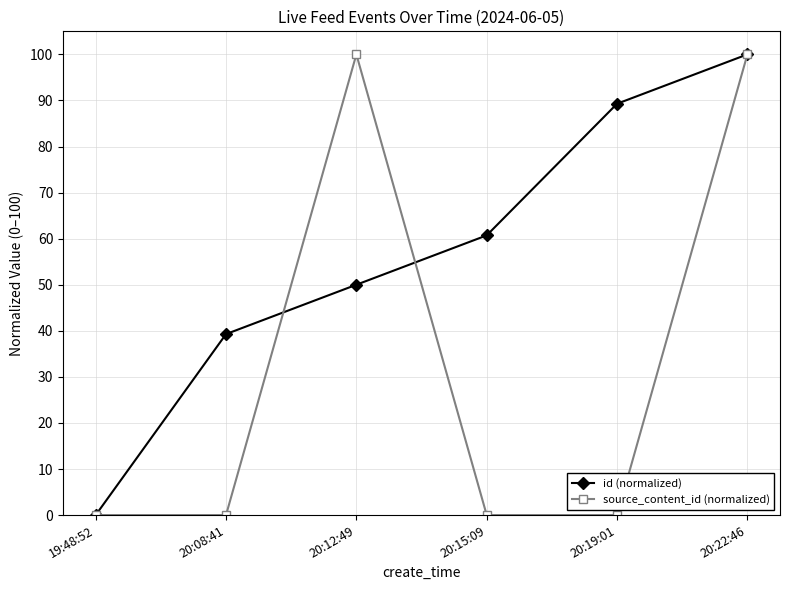

At which label does id (normalized) reach its minimum?

19:48:52